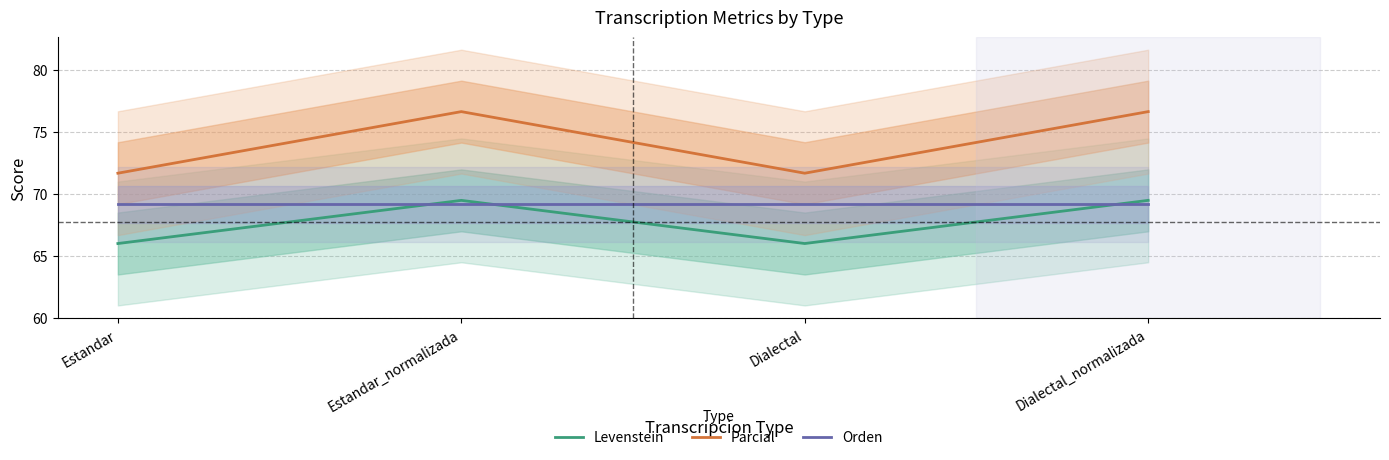

Count the number of data series in this chart.

3